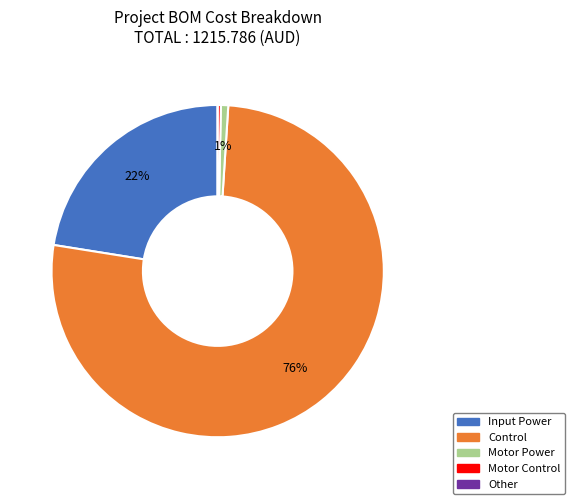

To the nearest percent, what is the average slice percentage?

20%